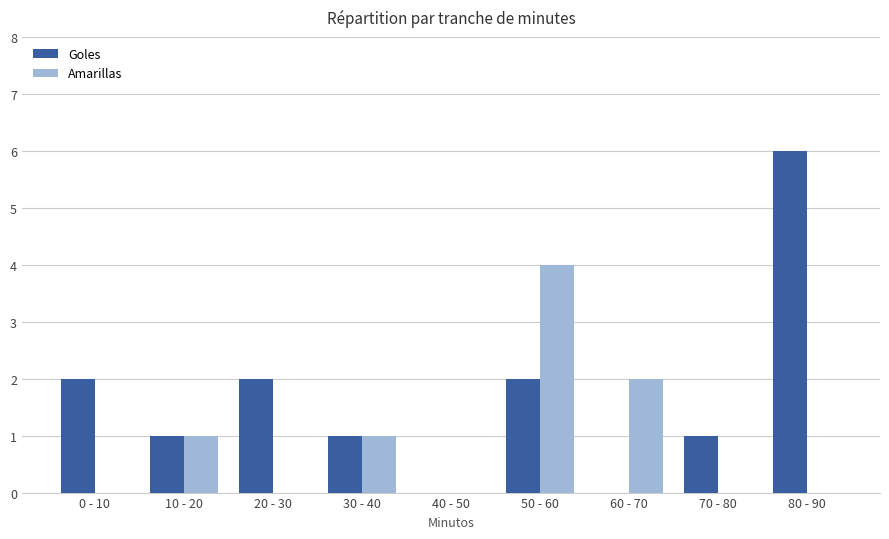

Reading right to left, what are all the values shown in this chart?

Goles: 80 - 90=6	70 - 80=1	60 - 70=0	50 - 60=2	40 - 50=0	30 - 40=1	20 - 30=2	10 - 20=1	0 - 10=2
Amarillas: 80 - 90=0	70 - 80=0	60 - 70=2	50 - 60=4	40 - 50=0	30 - 40=1	20 - 30=0	10 - 20=1	0 - 10=0